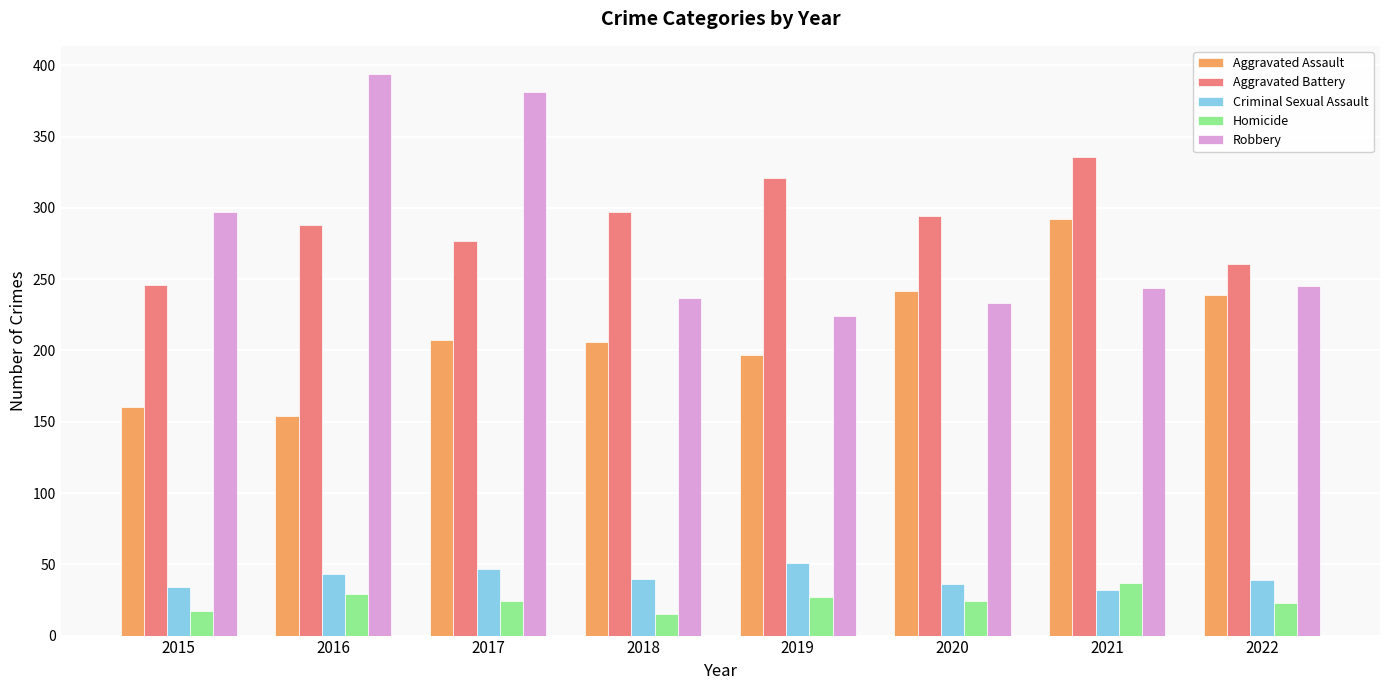

Which series has the widest spread of values?

Robbery